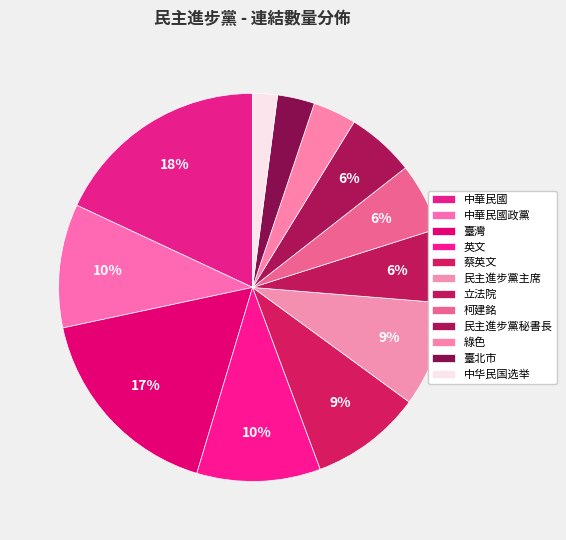

Which category has the biggest portion of the pie?

中華民國